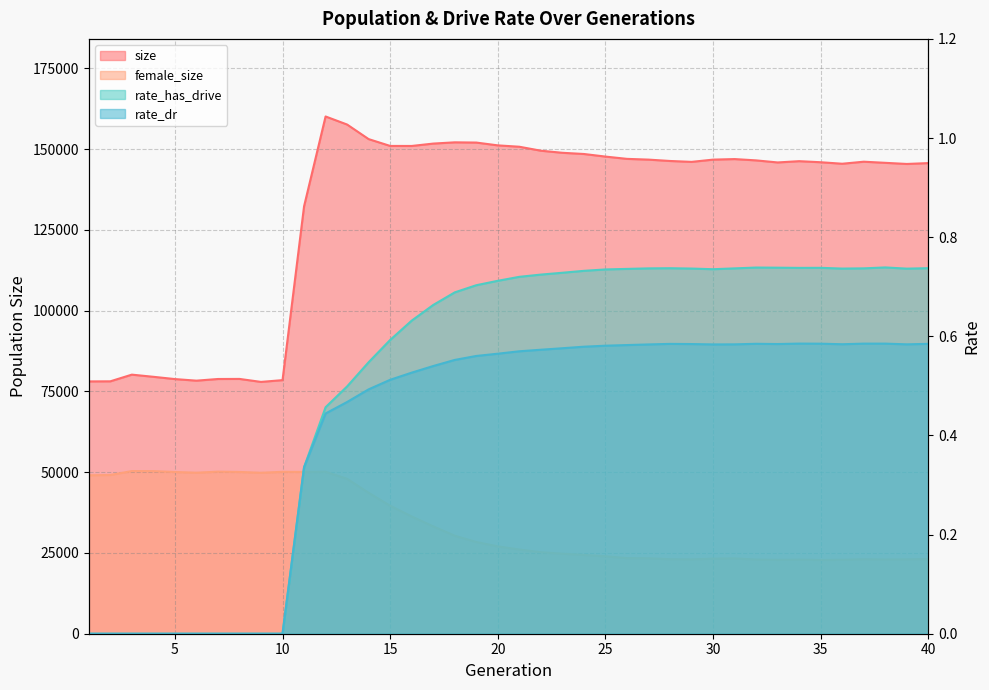

True or false: female_size and rate_dr cross at least once.

False